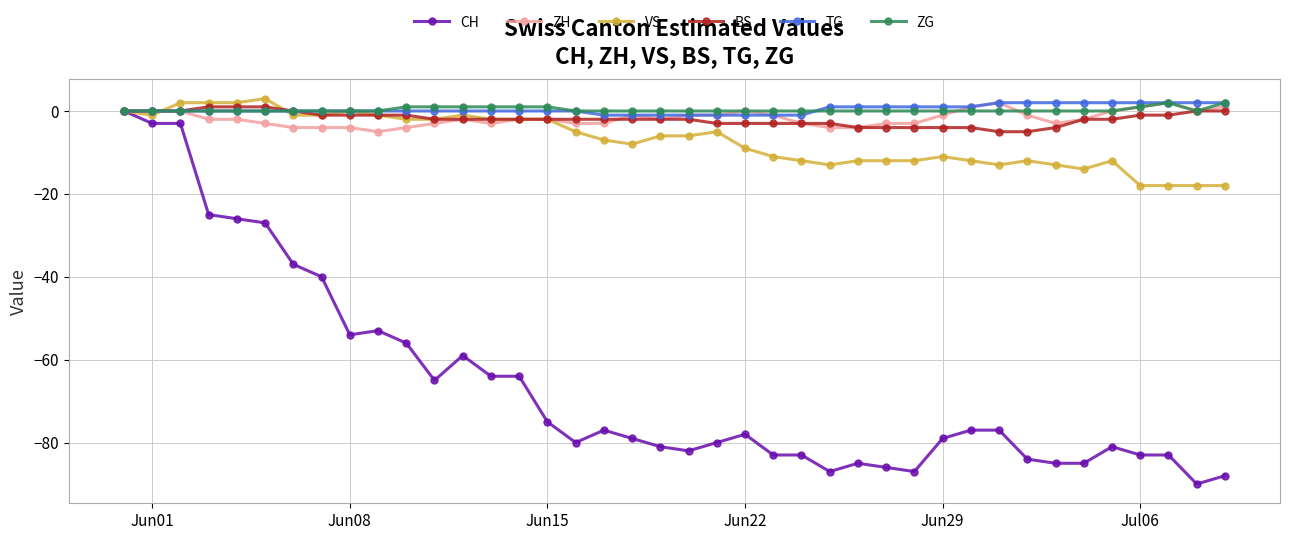

What is the lowest value of the BS series?

-5